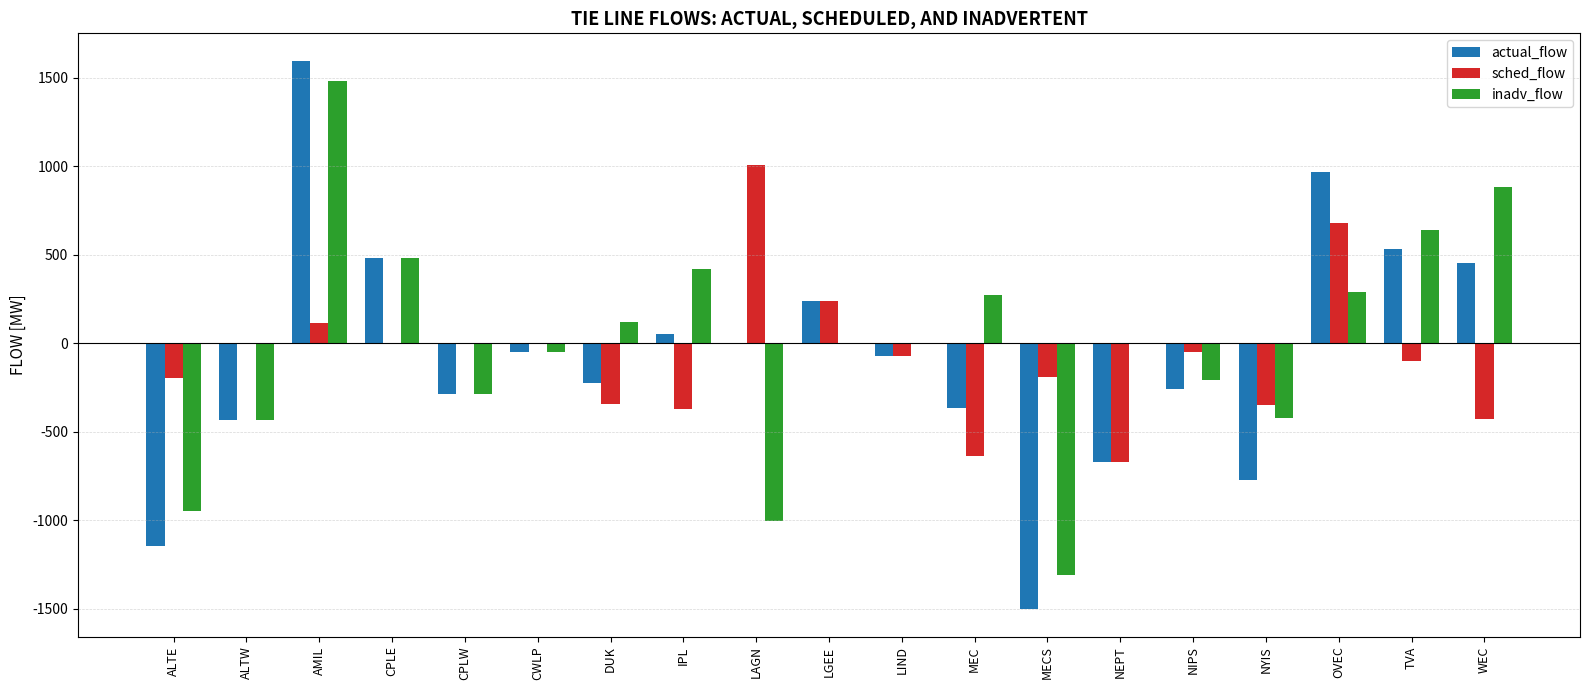

How many values in the sched_flow series exceed -71?

9